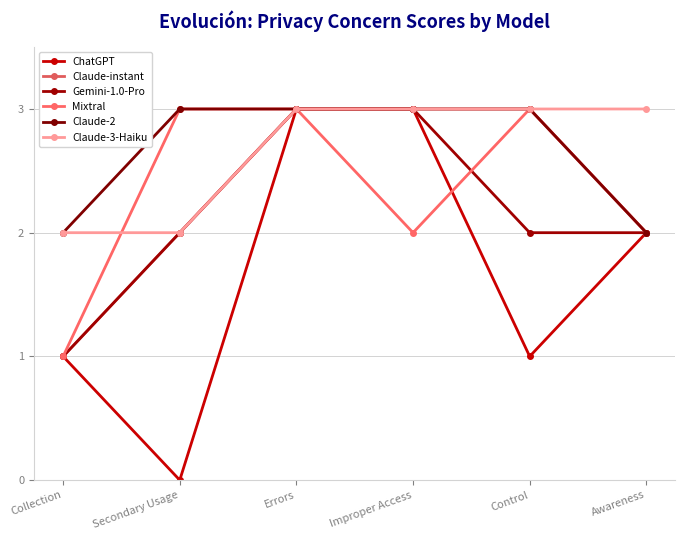

What is the value of the Mixtral point at the 4th from the left?

2